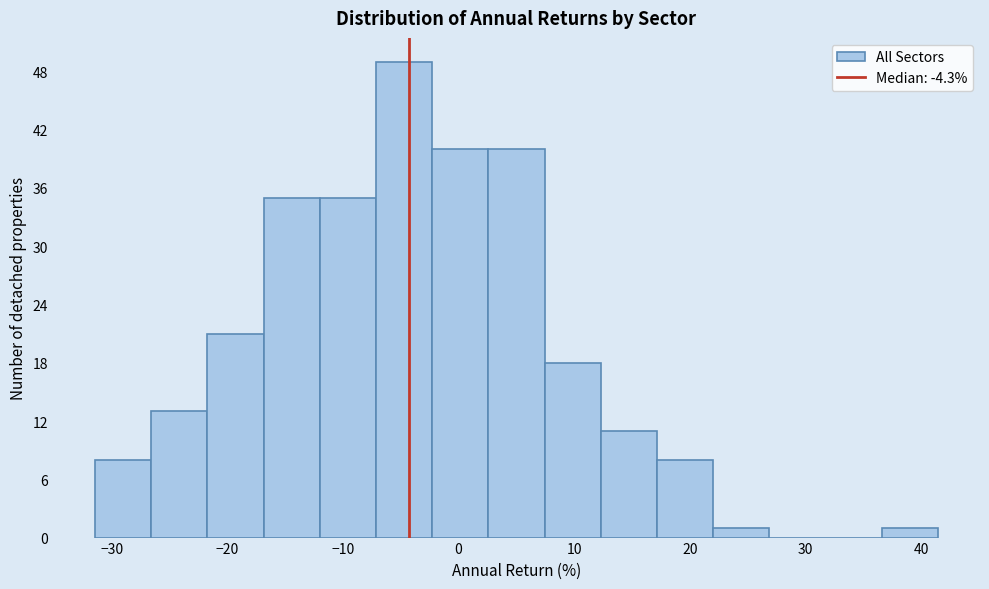

Reading left to right, list every bar in this chart as the range it spans on the x-axis followed by its height. Neither the bar edges nor the heights are printed on the chart, so give them approximately, as read against the axes.

-31 to -27: 8
-27 to -22: 13
-22 to -17: 21
-17 to -12: 35
-12 to -7: 35
-7 to -2: 49
-2 to 3: 40
3 to 7: 40
7 to 12: 18
12 to 17: 11
17 to 22: 8
22 to 27: 1
27 to 32: 0
32 to 37: 0
37 to 41: 1